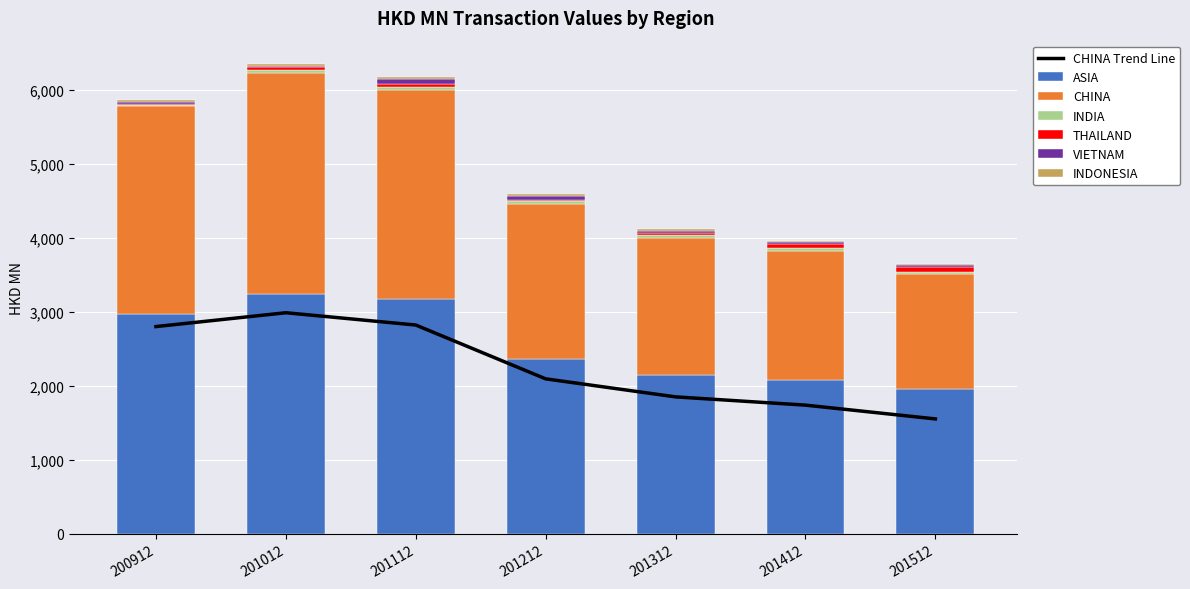

What is the value of the ASIA bar at the 6th from the left?

2076.4